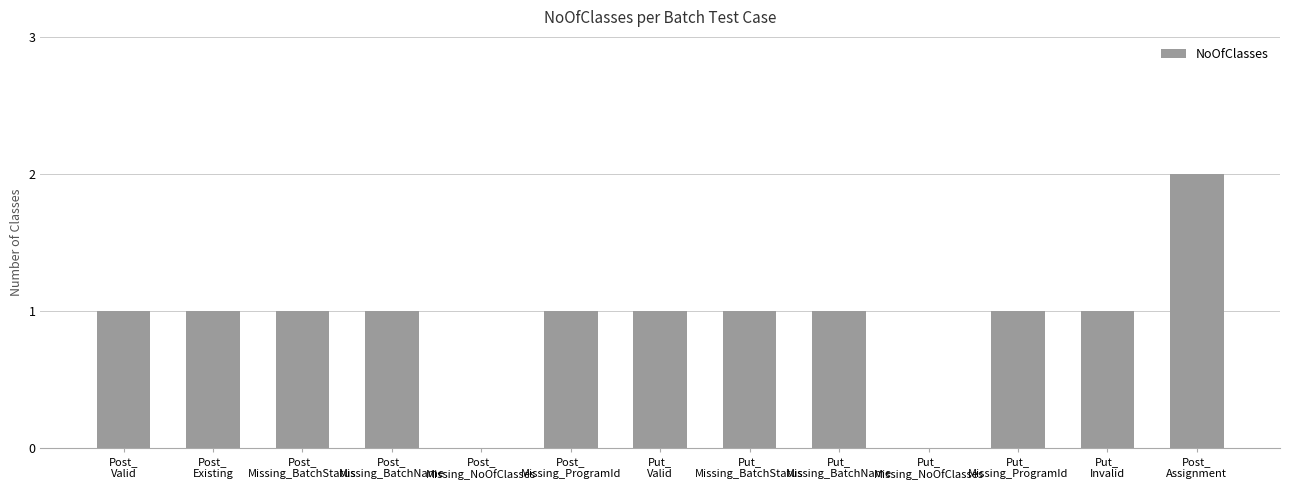

Count the values in the range 1 to 2.

11